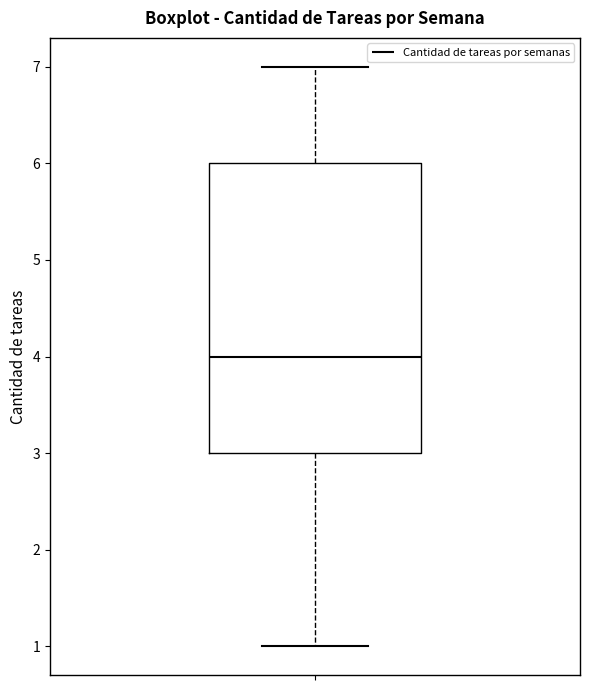

Transcribe this box plot: give where the median line is, the range the box spans, and where the two whiskers end, as read against the y-axis. The values are not printed on the chart, so give them approximately, as read against the axis.

median 4, box 3 to 6, whiskers 1 to 7